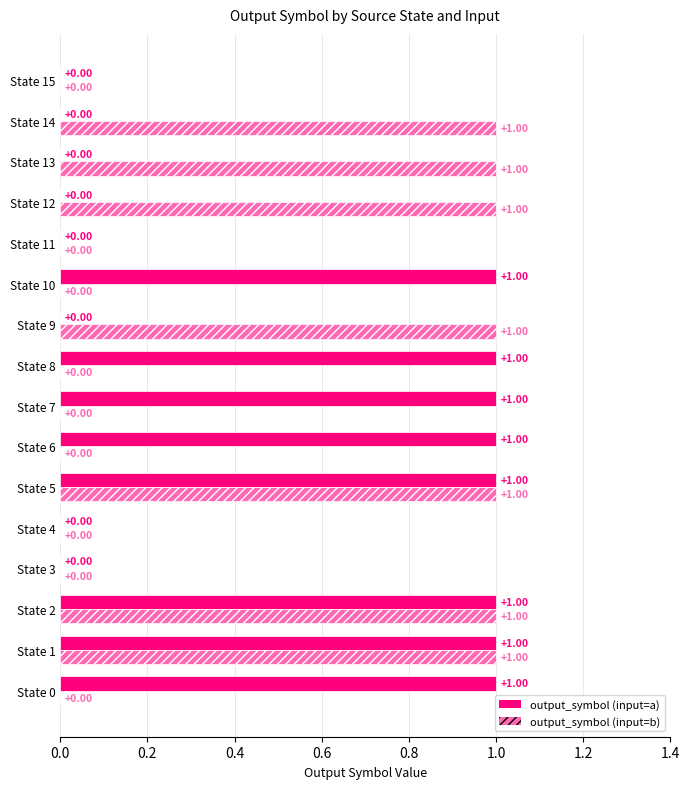

Which series has the largest total across all categories?

output_symbol (input=a)